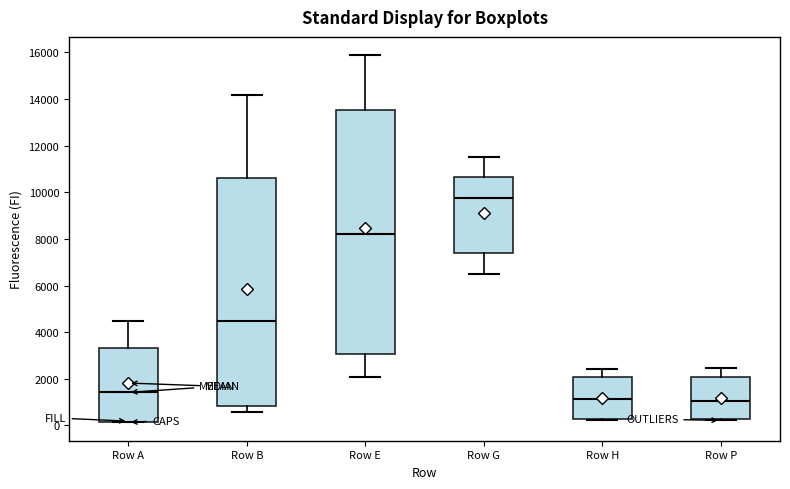

Which box is the tallest, from its lower edge to its upper edge?

Row E